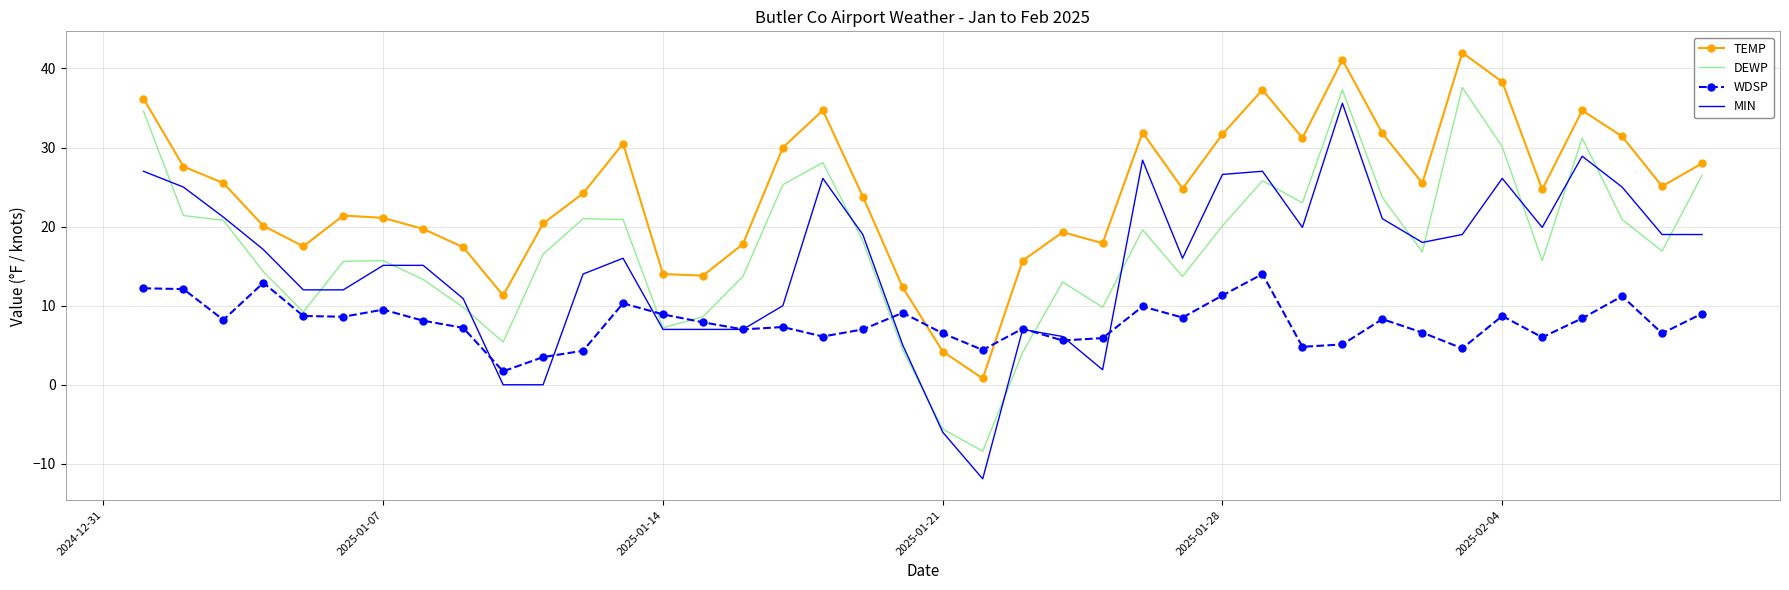

True or false: TEMP and DEWP cross at least once.

False